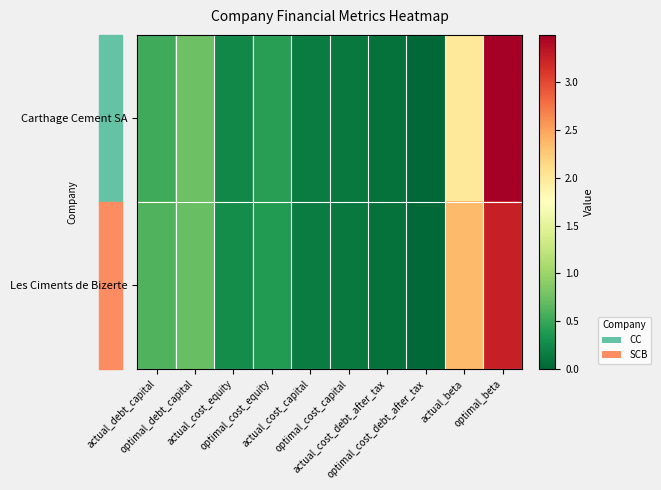

Reading right to left, transcribe all the data shown in this chart.

Carthage Cement SA: optimal_beta=3.5	actual_beta=2.0	optimal_cost_debt_after_tax=0.0	actual_cost_debt_after_tax=0.1	optimal_cost_capital=0.1	actual_cost_capital=0.2	optimal_cost_equity=0.4	actual_cost_equity=0.2	optimal_debt_capital=0.7	actual_debt_capital=0.5
Les Ciments de Bizerte: optimal_beta=3.3	actual_beta=2.4	optimal_cost_debt_after_tax=0.0	actual_cost_debt_after_tax=0.1	optimal_cost_capital=0.1	actual_cost_capital=0.2	optimal_cost_equity=0.4	actual_cost_equity=0.3	optimal_debt_capital=0.7	actual_debt_capital=0.6